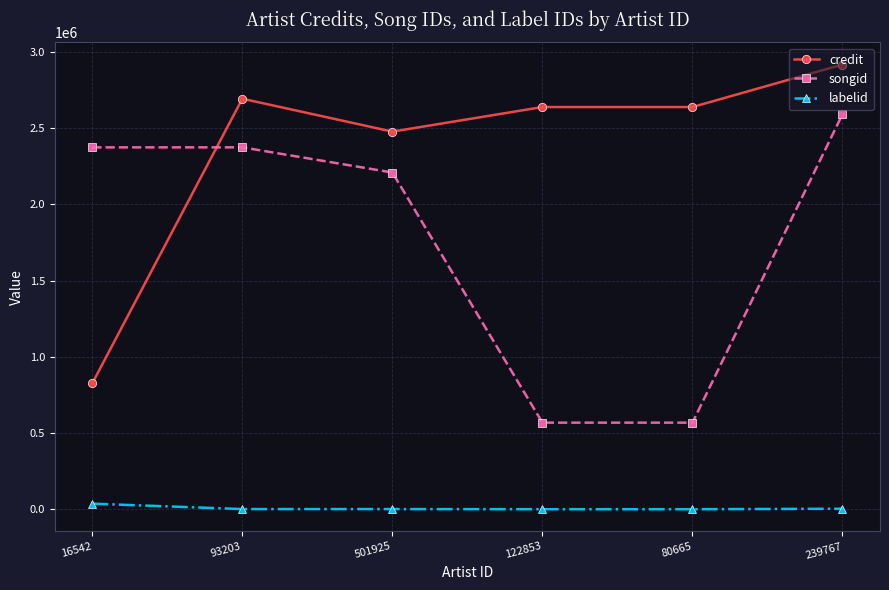

List the series in order of their peak value, highest first.

credit, songid, labelid